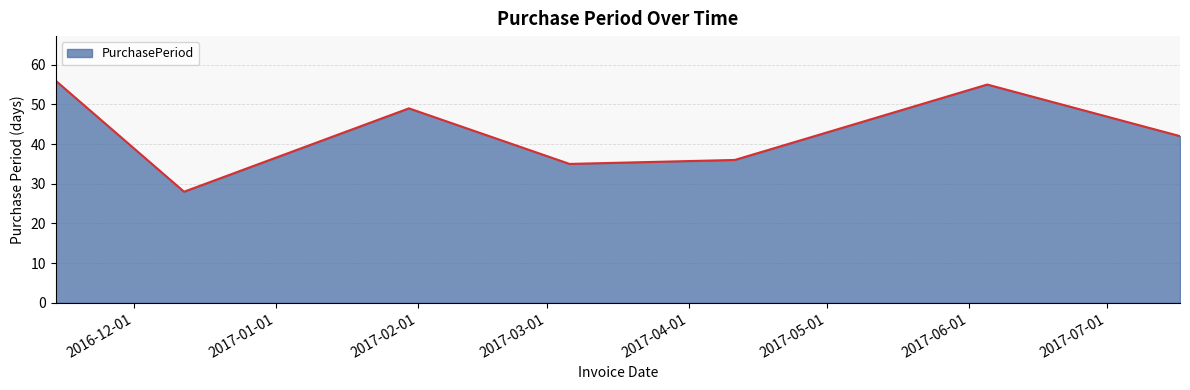

What is the maximum value shown in the chart?

56